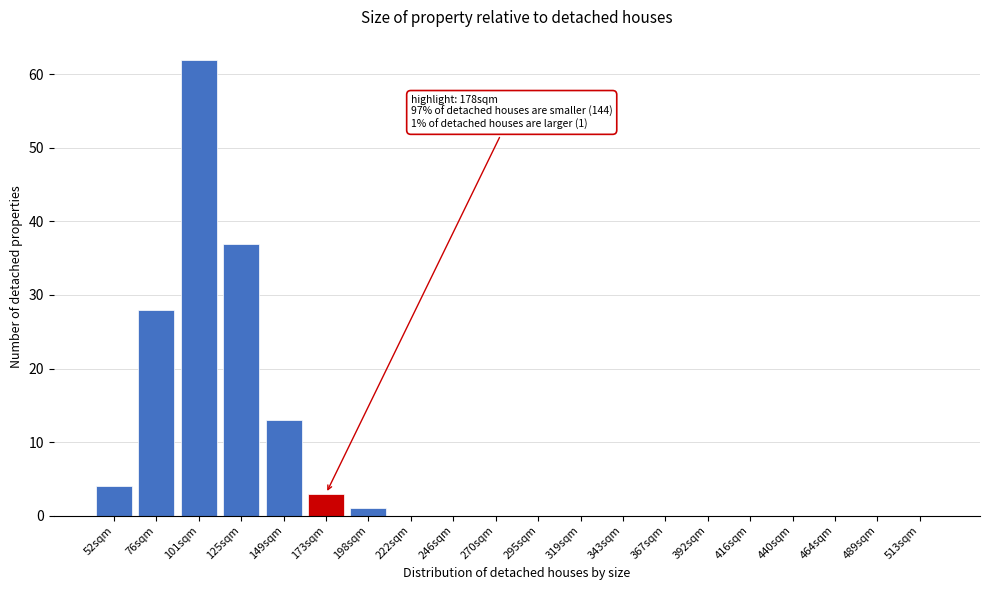

Reading left to right, extract all data points from this chart.

52sqm=4	76sqm=28	101sqm=62	125sqm=37	149sqm=13	173sqm=3	198sqm=1	222sqm=0	246sqm=0	270sqm=0	295sqm=0	319sqm=0	343sqm=0	367sqm=0	392sqm=0	416sqm=0	440sqm=0	464sqm=0	489sqm=0	513sqm=0